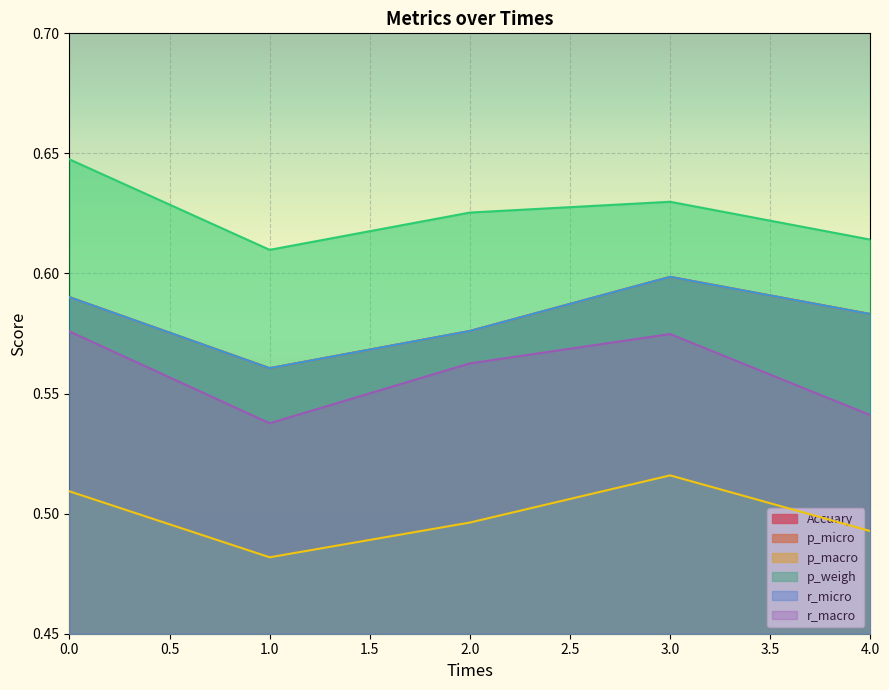

What is the lowest value of the r_micro series?

0.6